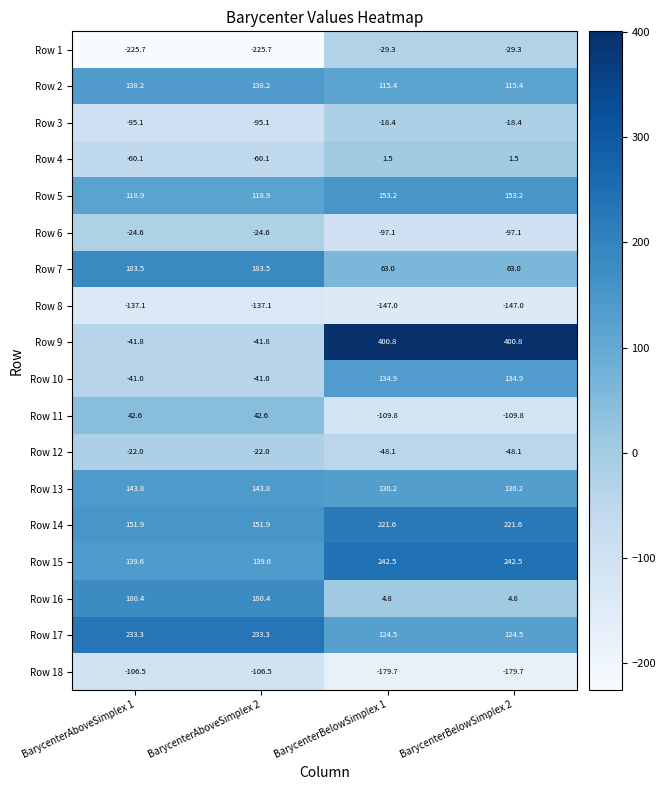

At how many categories does at least one series exceed 230?

4